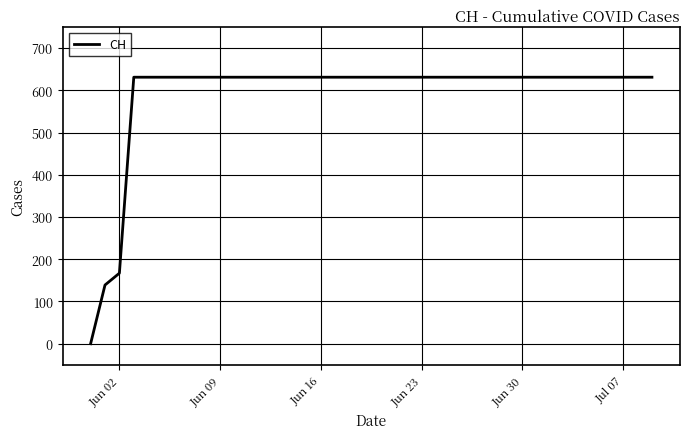

What is the maximum value shown in the chart?

631